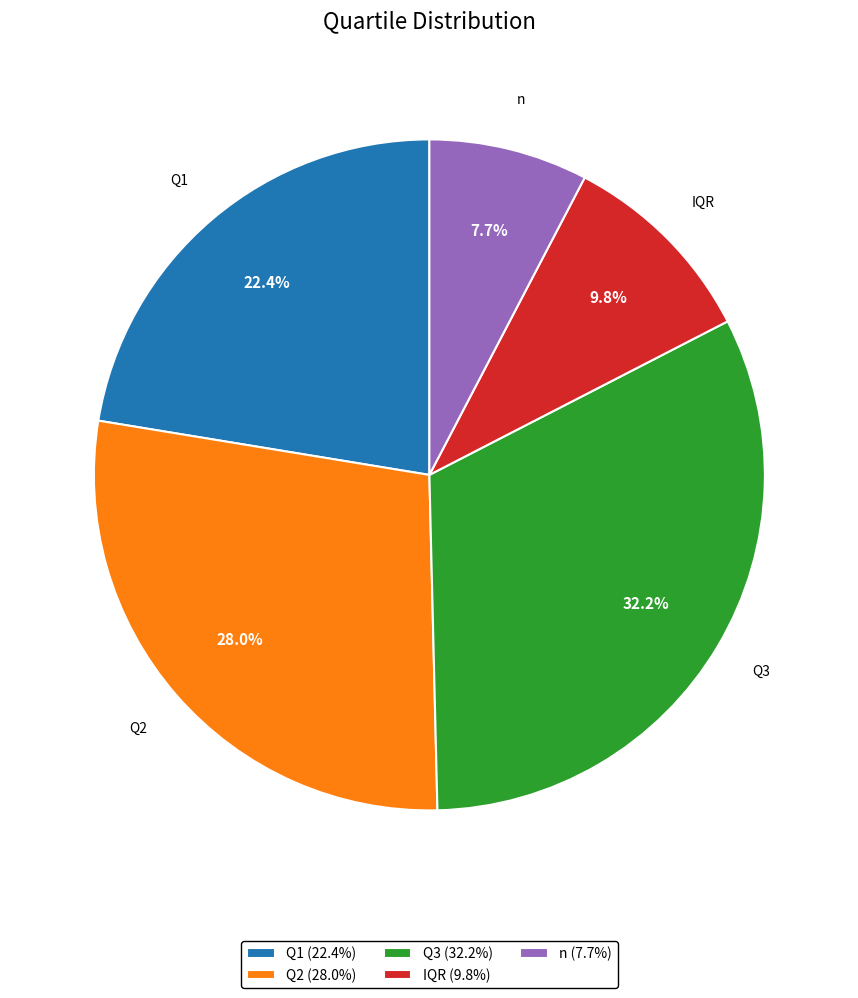

Which has a higher value, Q1 (22.4%) or n (7.7%)?

Q1 (22.4%)